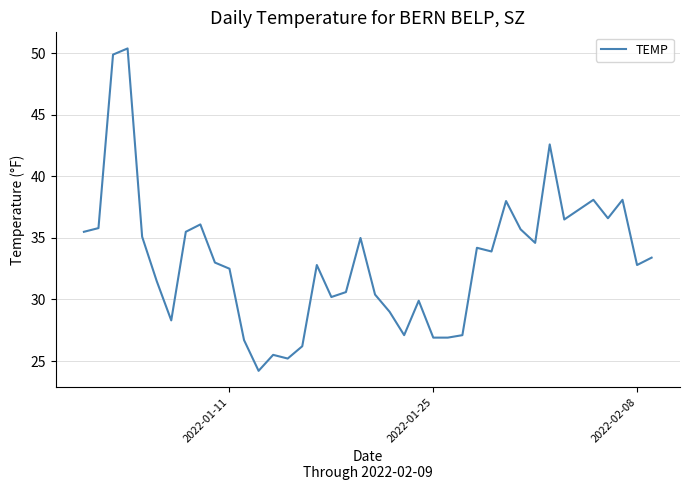

What is the difference between the maximum and minimum values?

26.2